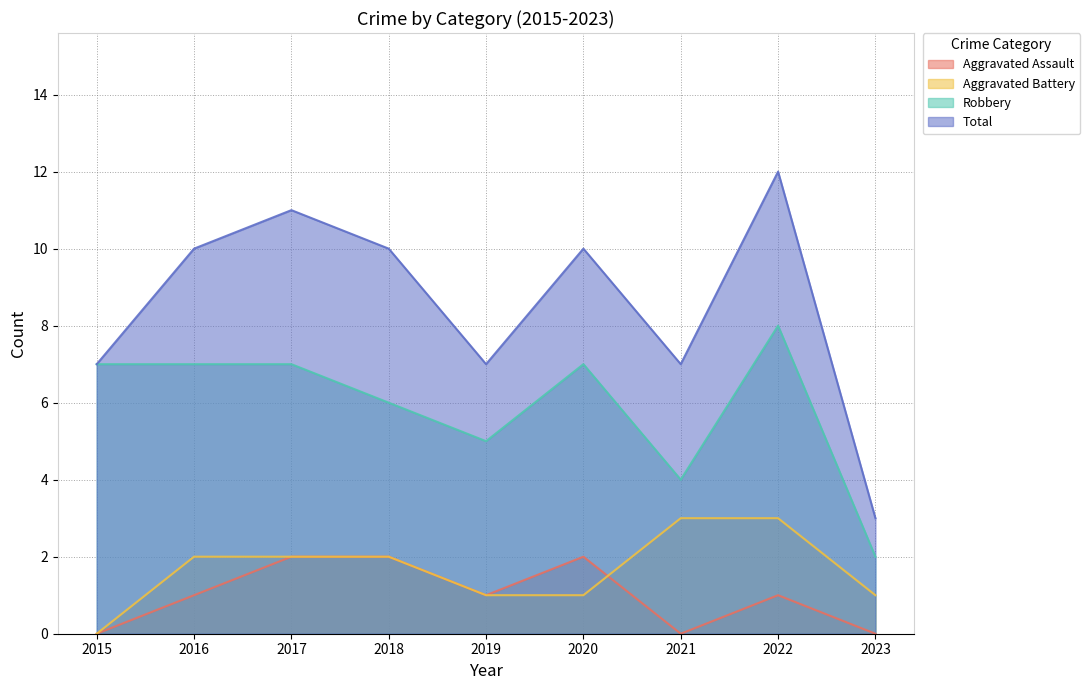

How many values in Aggravated Assault are above zero?

6